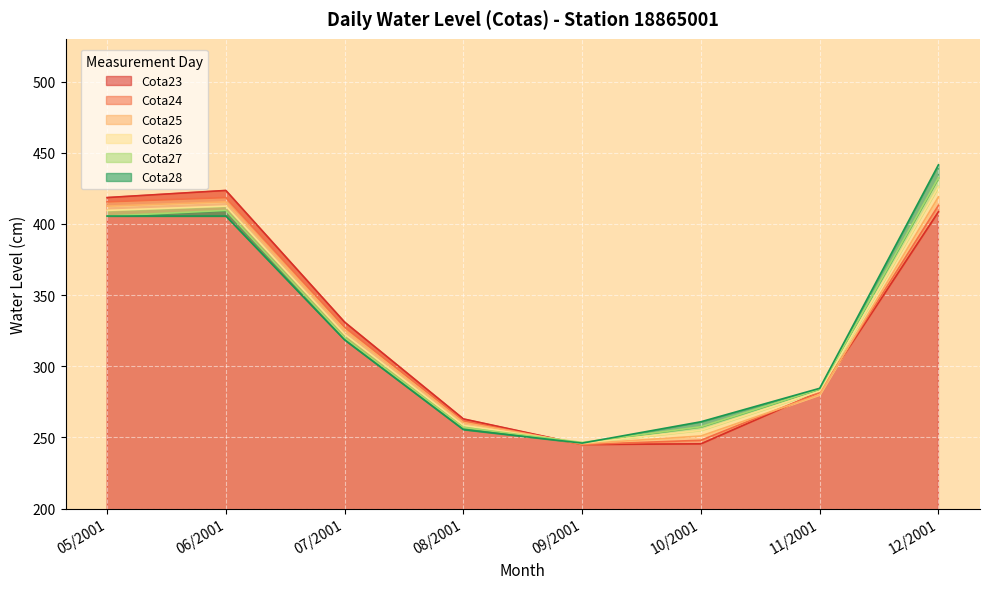

Rank the series at 09/2001 from lowest to highest value.

Cota23, Cota24, Cota25, Cota26, Cota28, Cota27